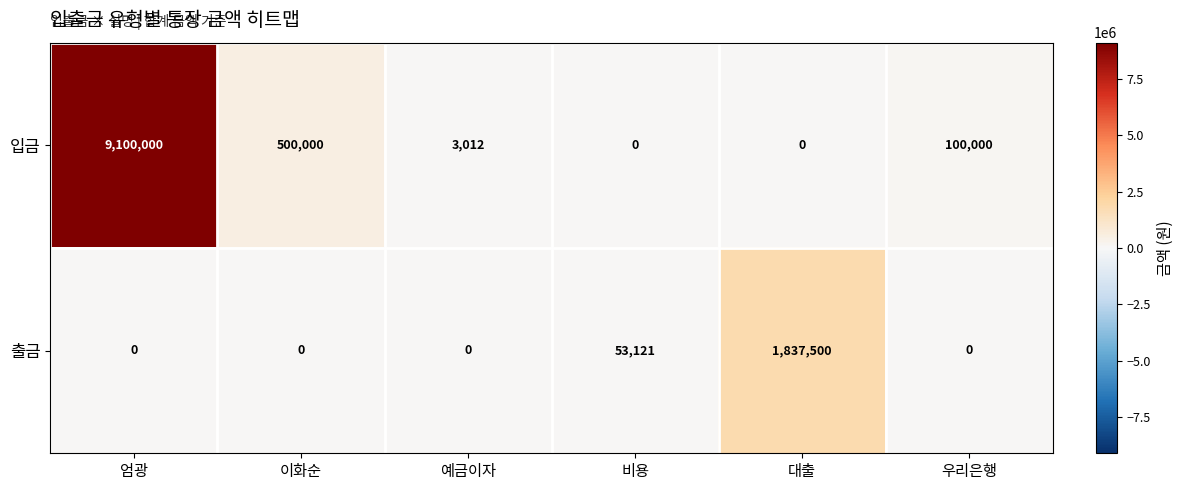

Which category has the highest value in the 출금 series?

대출